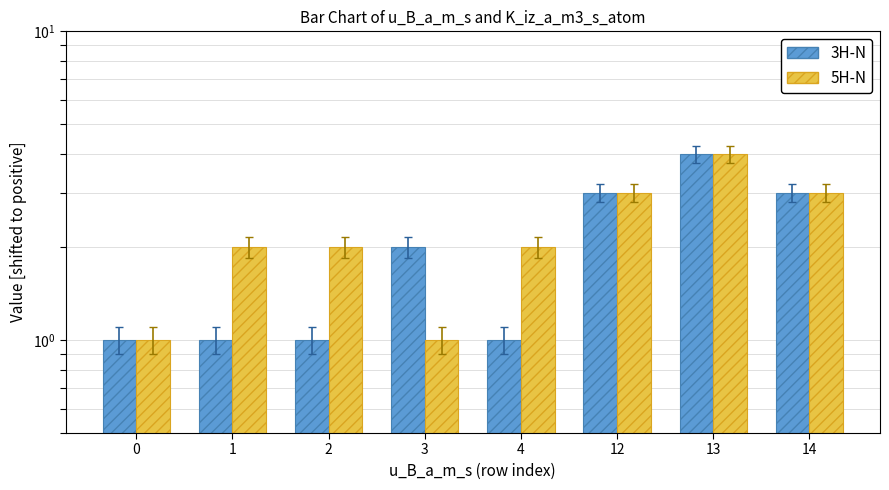

How many distinct data groups are displayed?

2